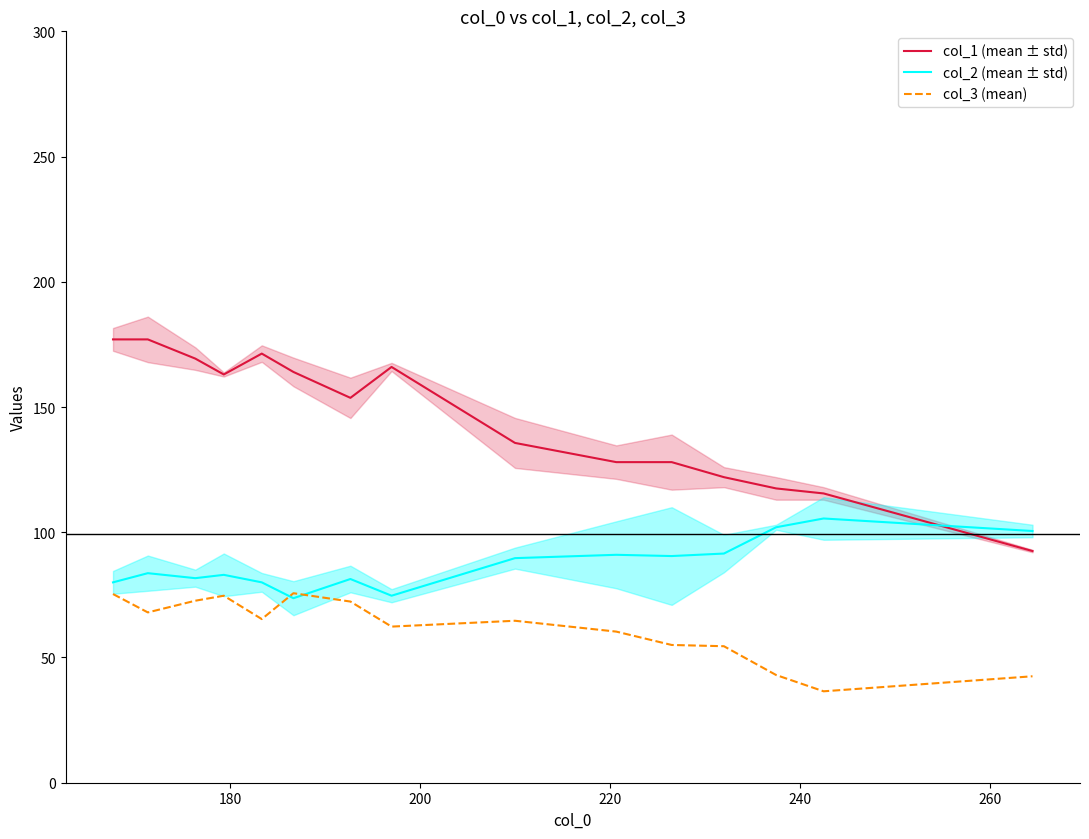

In col_1 (mean ± std), how many points are lower than both neighbors (excluding endpoints)?

2